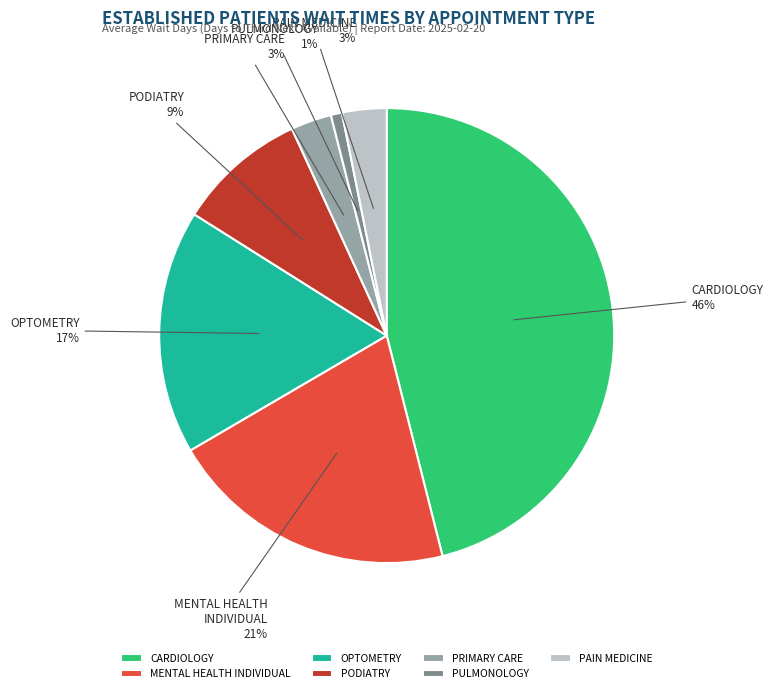

Is it true that MENTAL HEALTH INDIVIDUAL is 21% of the pie?

True